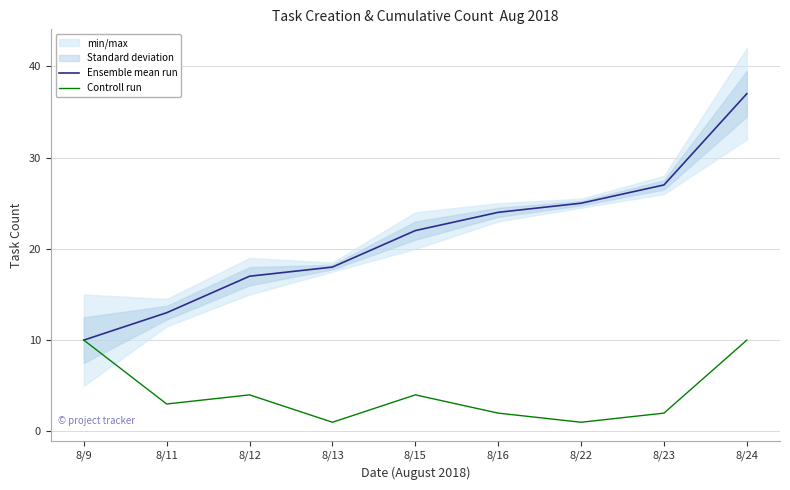

At 8/24, list the series in order from smallest to largest.

Controll run, Ensemble mean run